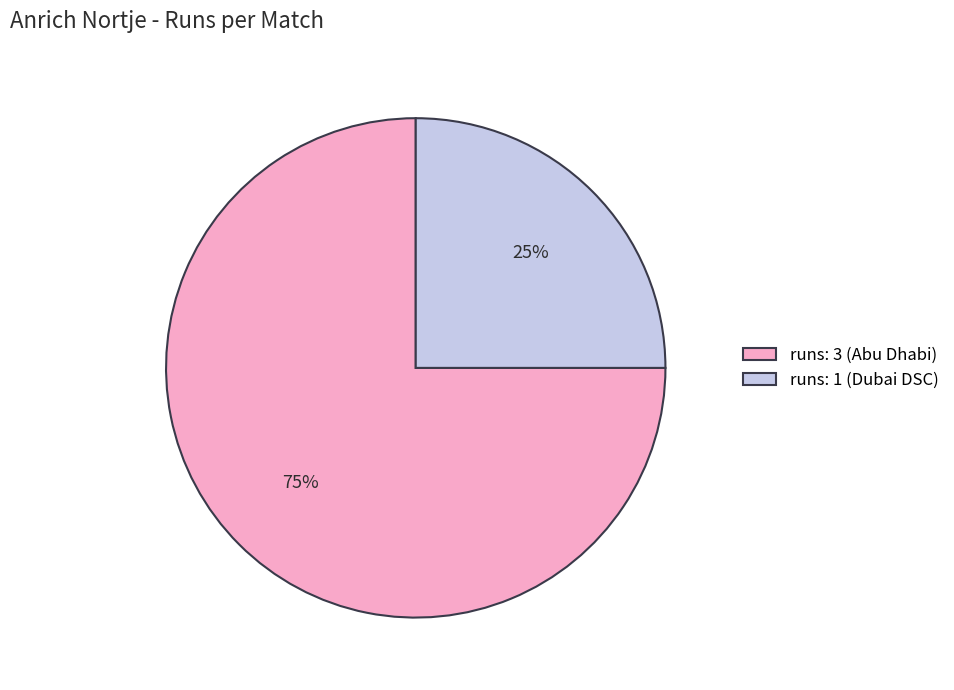

Count the number of slices in the pie.

2